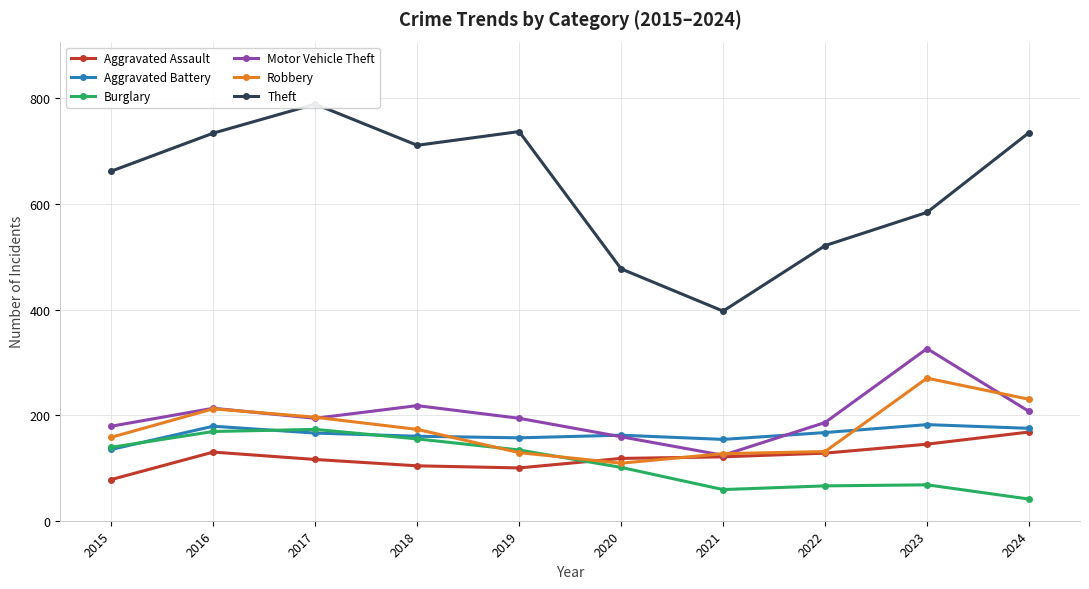

Count the number of data series in this chart.

6